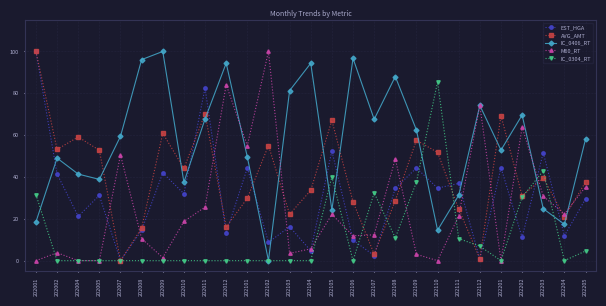

True or false: IC_0304_RT has a value of -45.4 at 202007.

False